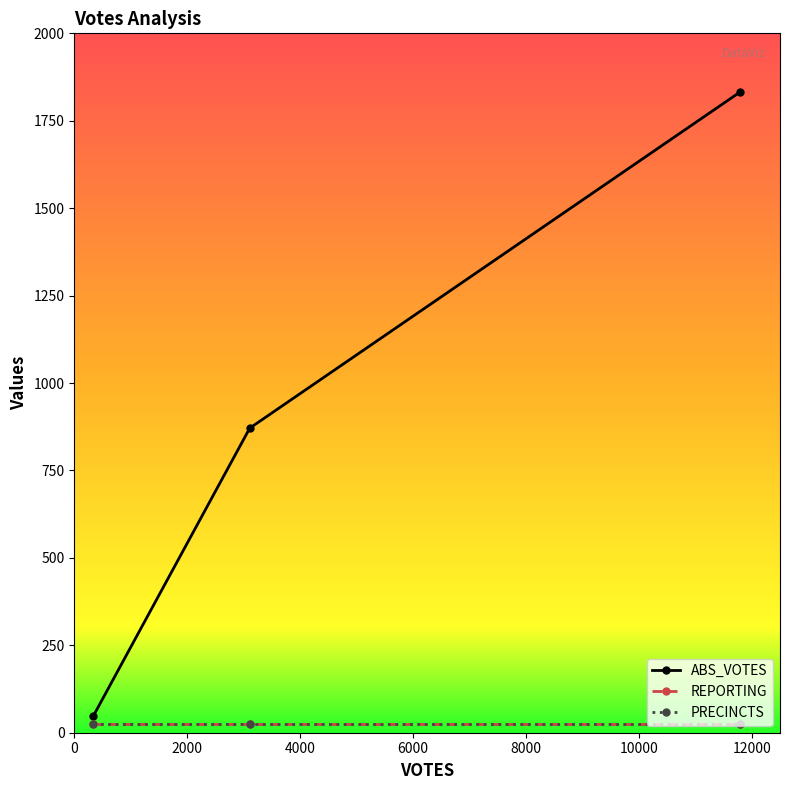

How many data points in ABS_VOTES are less than 871?

1